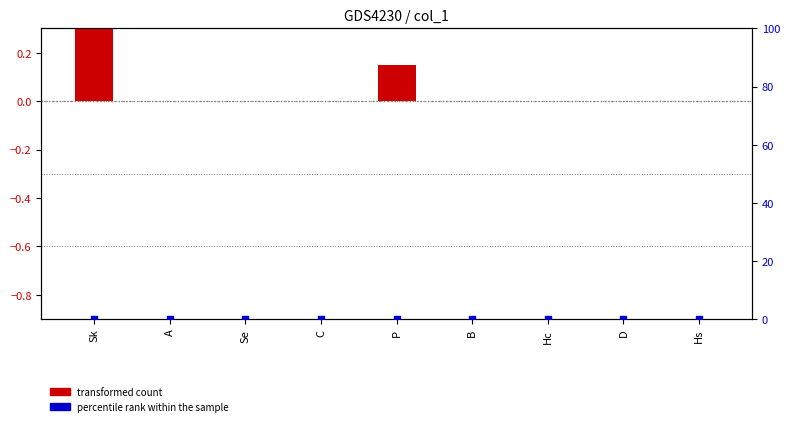

At which category is the sum across all series the highest?

Sk